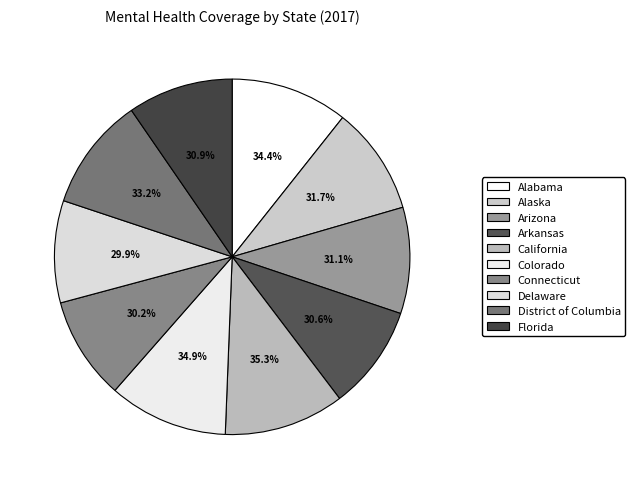

What percentage is the Arizona slice, to the nearest percent?

10%